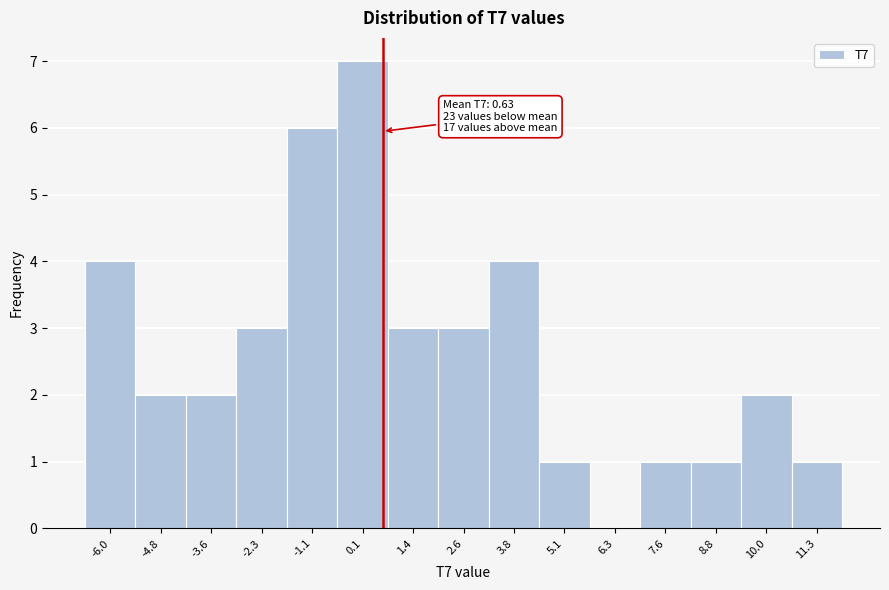

Which range on the x-axis has the tallest bar?

-0.4 to 0.8